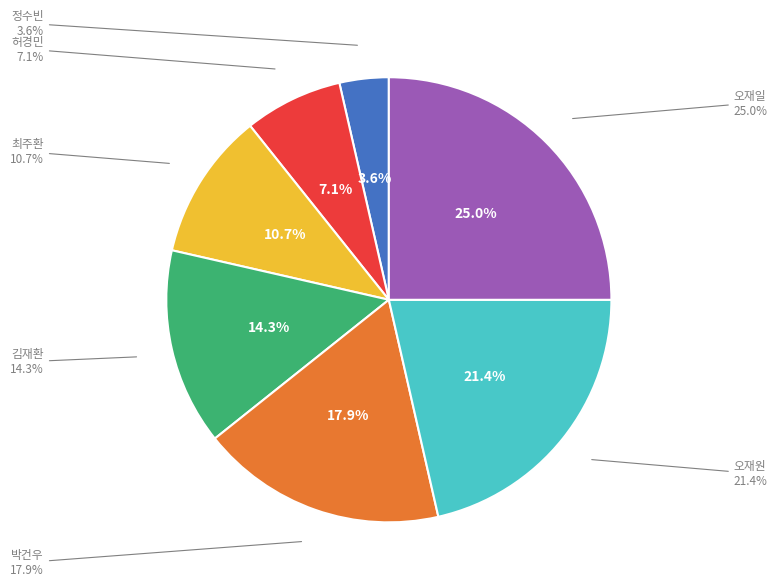

The 정수빈 slice represents 9% of the pie. True or false?

False